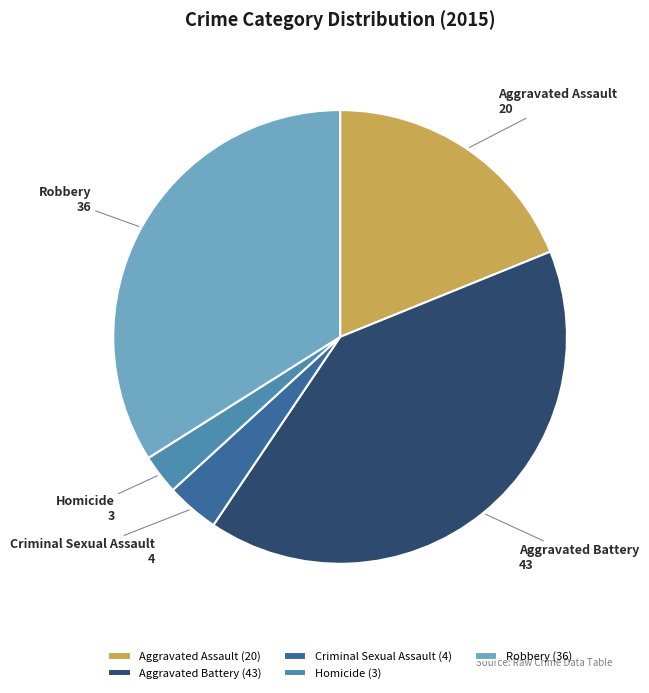

Which slice is the smallest?

Homicide